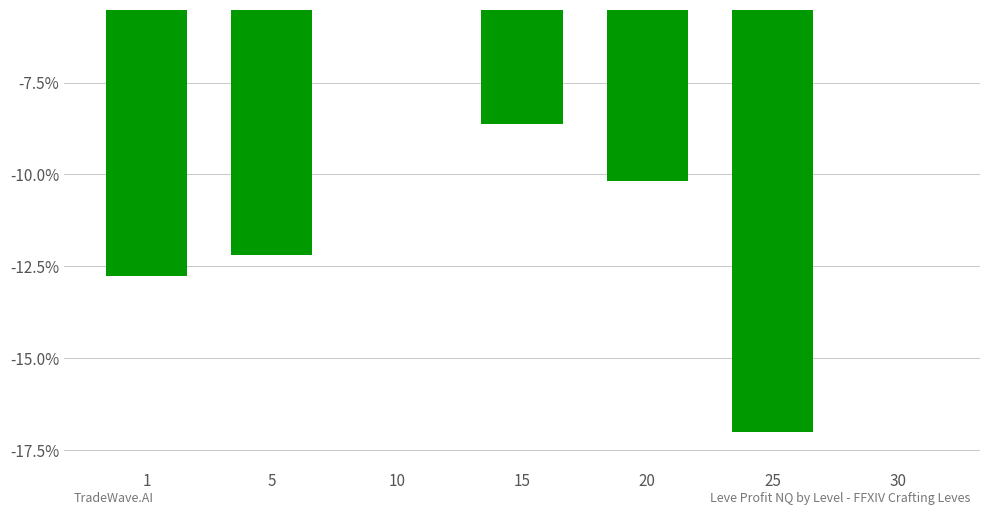

At which label does the data first exceed -10?

10